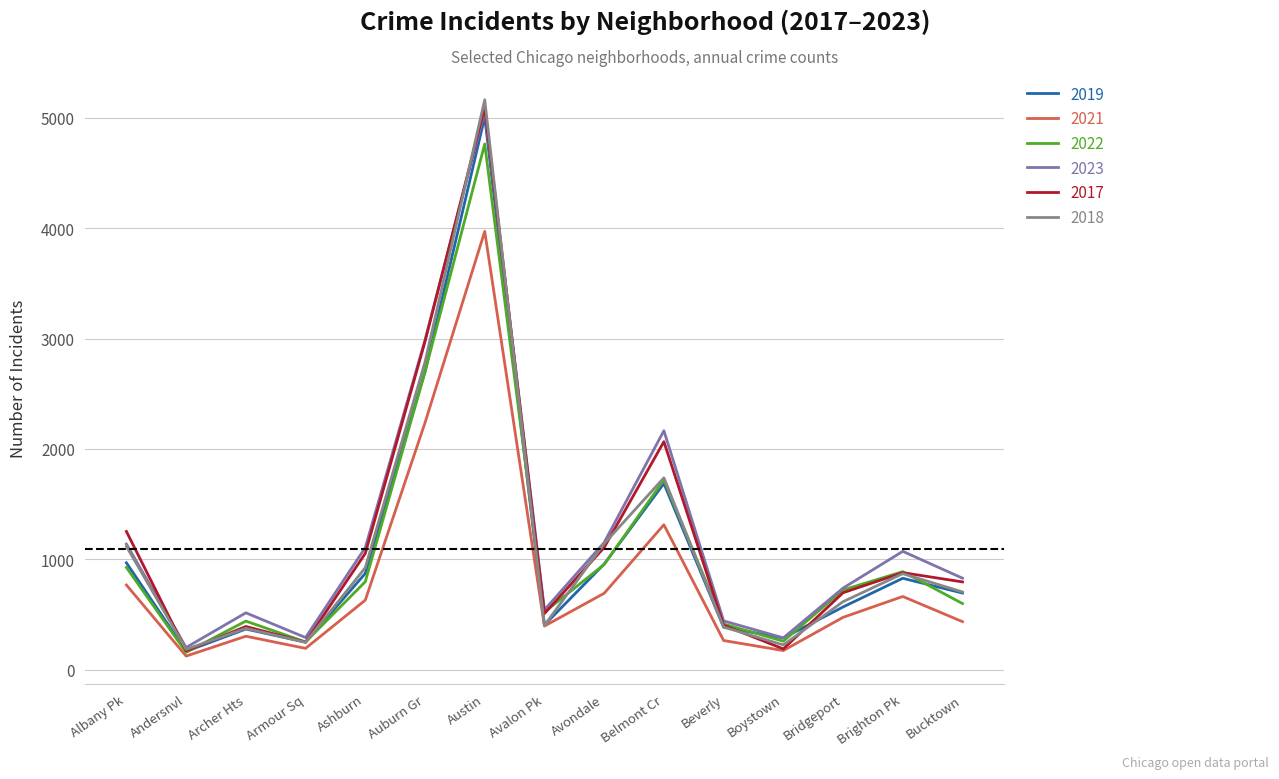

What is the difference between the maximum and minimum values in the 2021 series?

3848